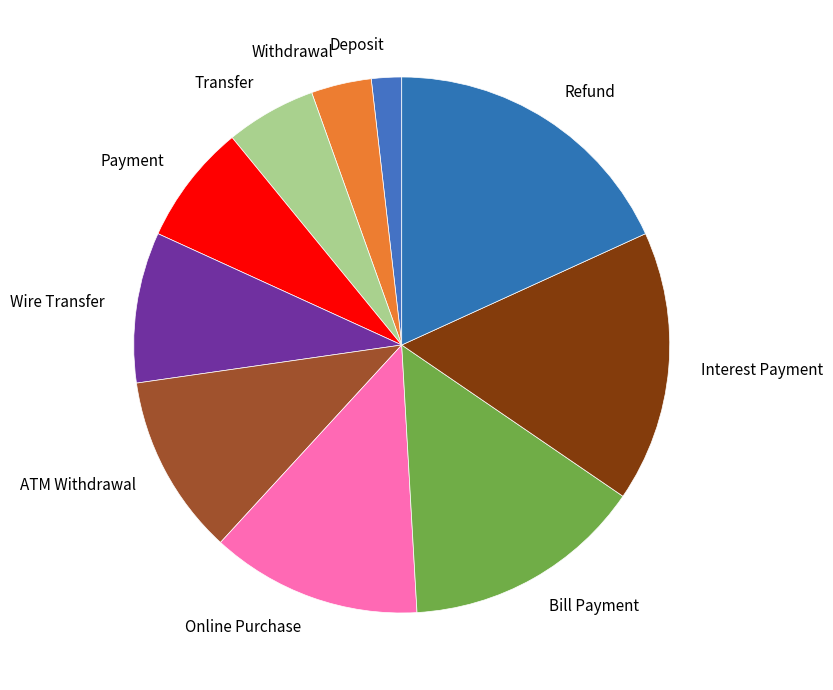

Is it true that Online Purchase is 1% of the pie?

False